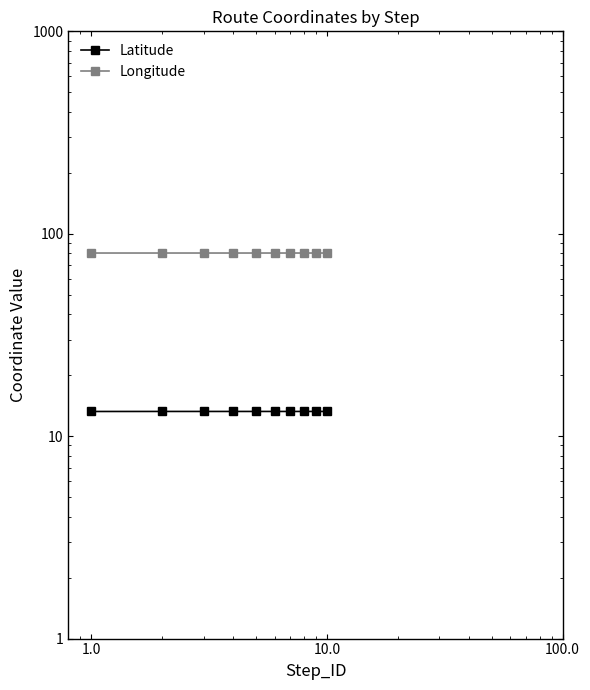

True or false: Latitude and Longitude intersect in this chart.

False